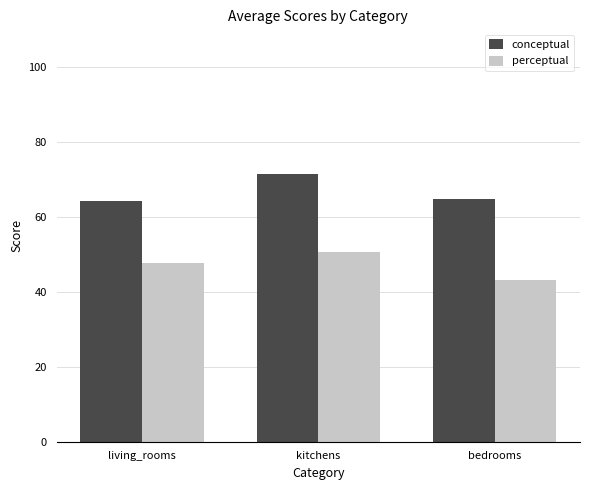

The perceptual series shows 27.8 at kitchens. True or false?

False